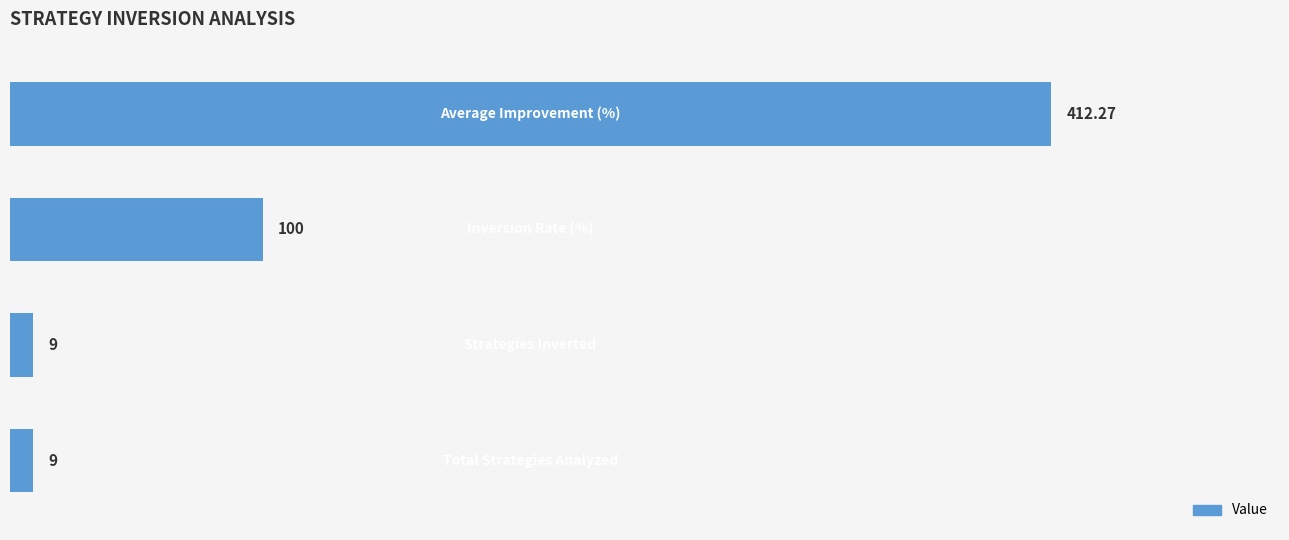

What is the difference between the second highest and minimum values?

91.0